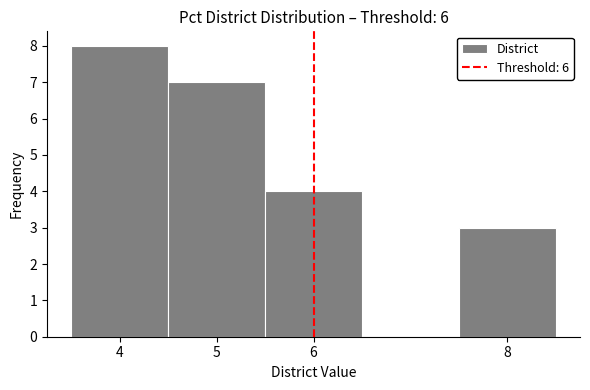

Reading left to right, transcribe this chart: for each bar, give the range it covers on the x-axis and its height. The values are not printed on the chart, so give them approximately, as read against the axis.

3.5 to 4.5: 8
4.5 to 5.5: 7
5.5 to 6.5: 4
6.5 to 7.5: 0
7.5 to 8.5: 3